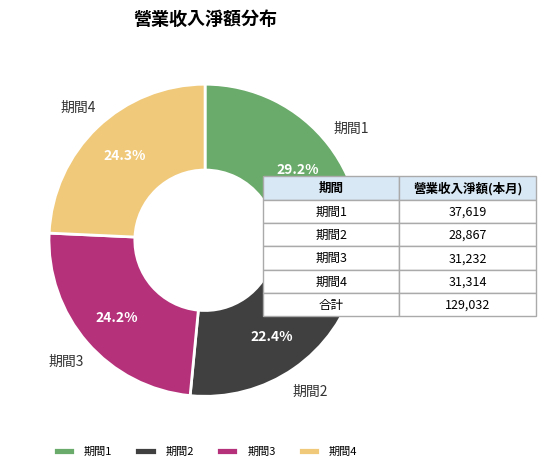

To the nearest percent, what is the average slice percentage?

25%